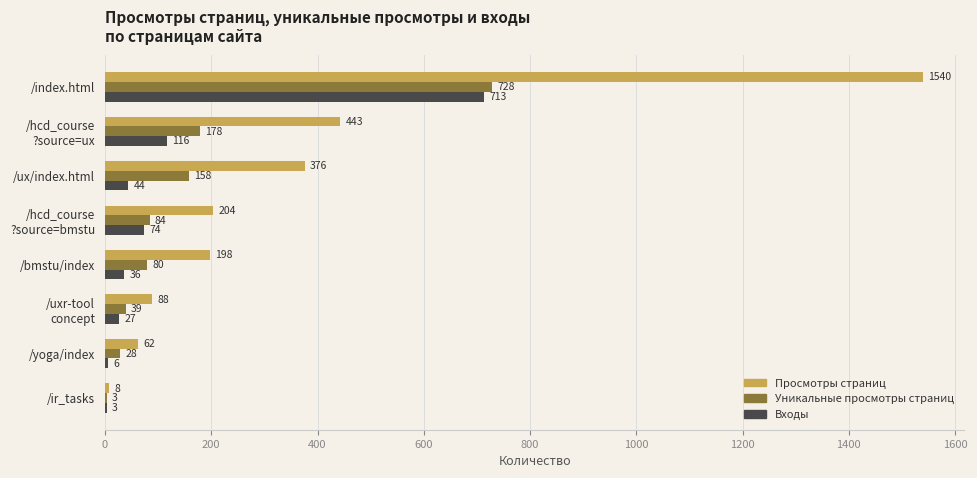

Which series has the largest range (max minus min)?

Просмотры страниц